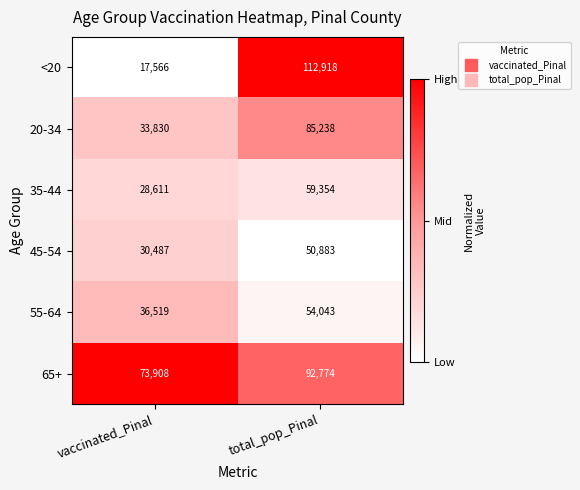

What is the approximate value of 45-54 at vaccinated_Pinal, to the nearest 50?

30500